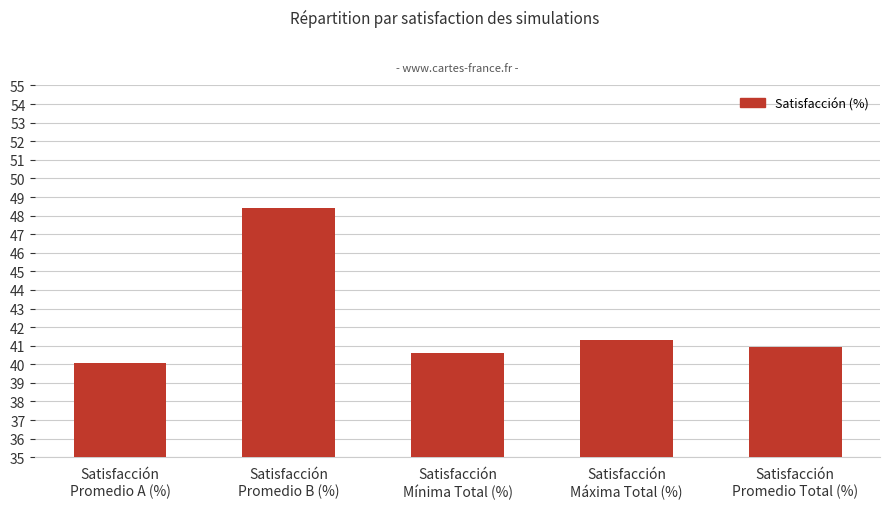

Reading left to right, transcribe all the data shown in this chart.

Satisfacción
Promedio A (%)=40.1	Satisfacción
Promedio B (%)=48.4	Satisfacción
Mínima Total (%)=40.6	Satisfacción
Máxima Total (%)=41.3	Satisfacción
Promedio Total (%)=40.9